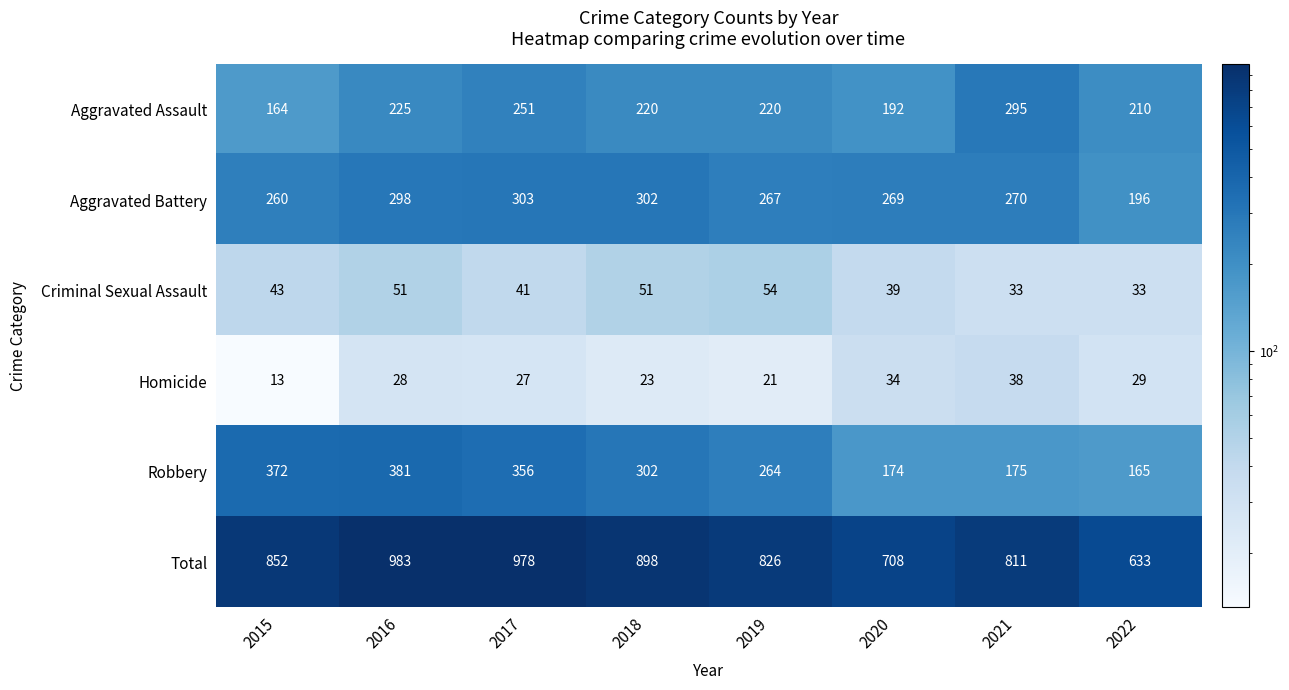

True or false: Aggravated Battery has a value of 142 at 2016.

False